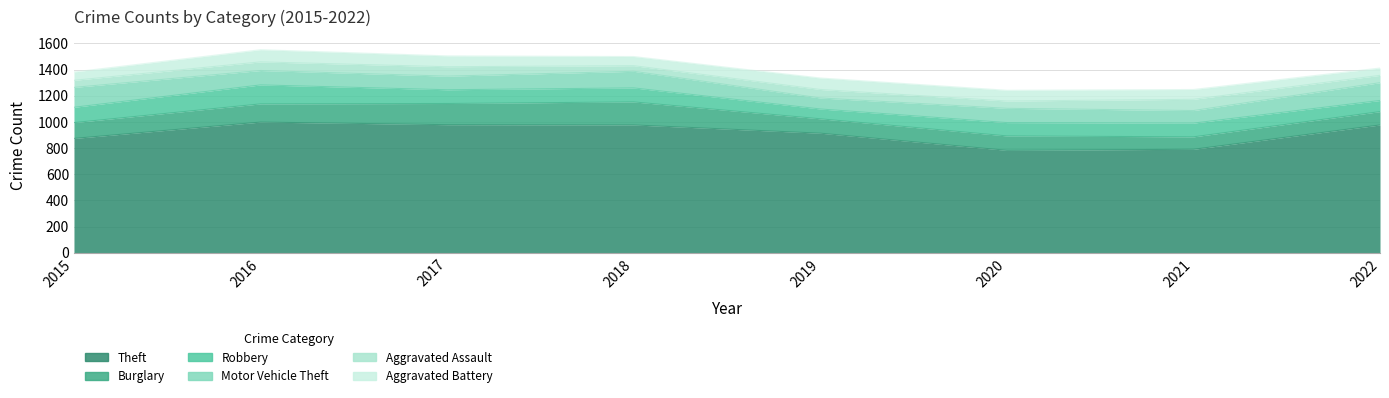

Is it true that Motor Vehicle Theft equals 58 at 2022?

False